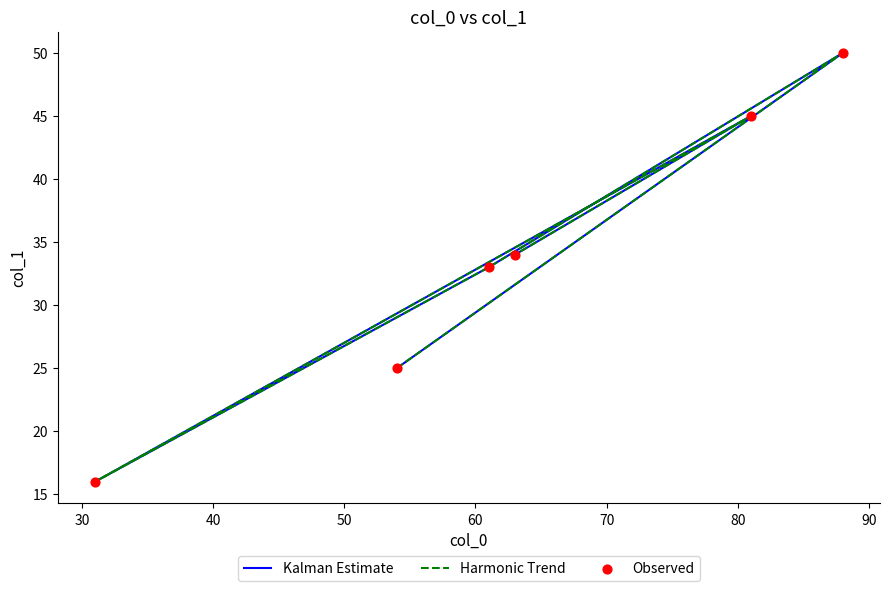

What are all the series names shown in the legend?

Kalman Estimate, Harmonic Trend, Observed